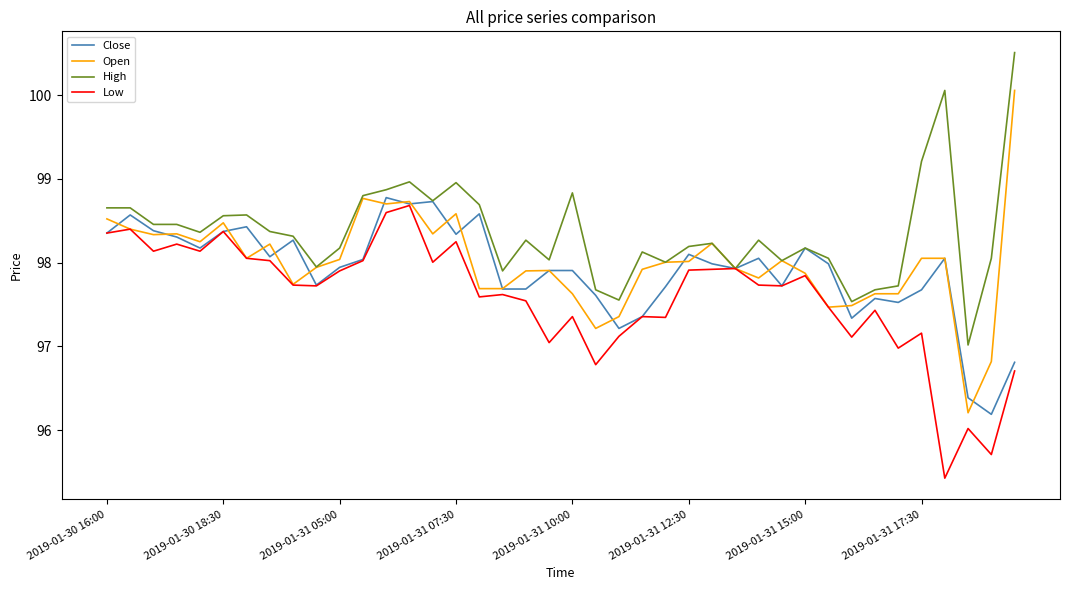

What is the maximum value for Close?

98.8